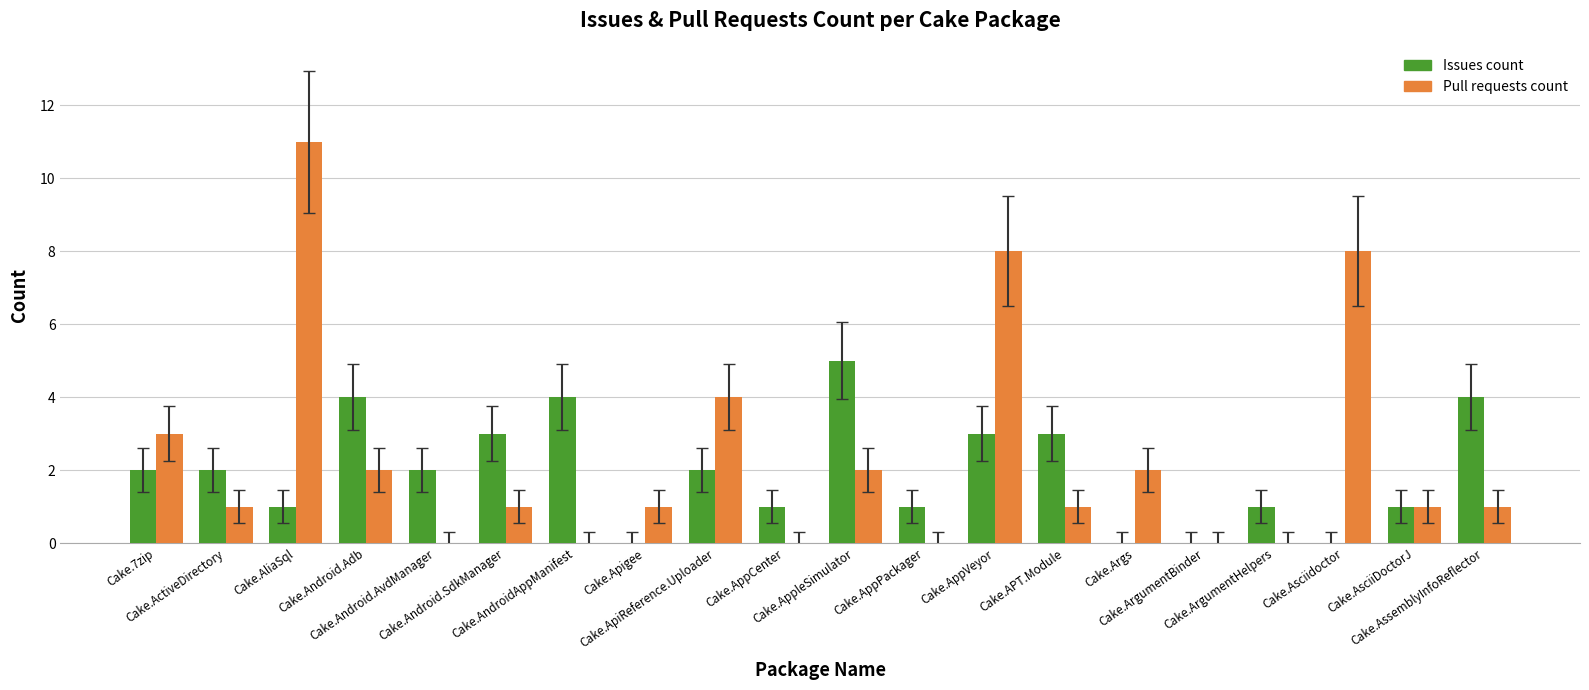

What is the average value of the Issues count series?

2